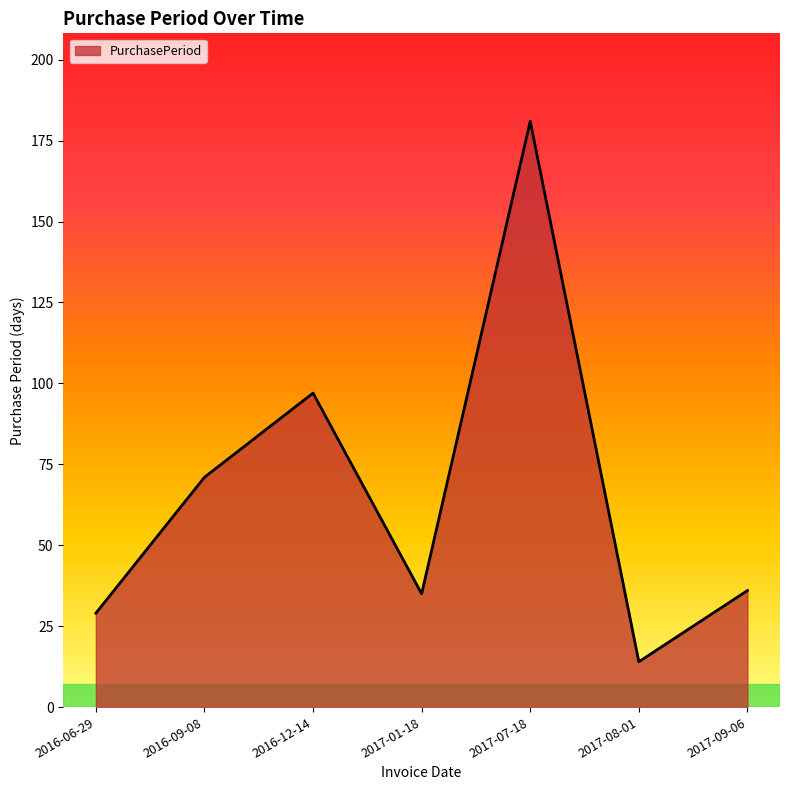

Which has a higher value, 2017-08-01 or 2017-07-18?

2017-07-18